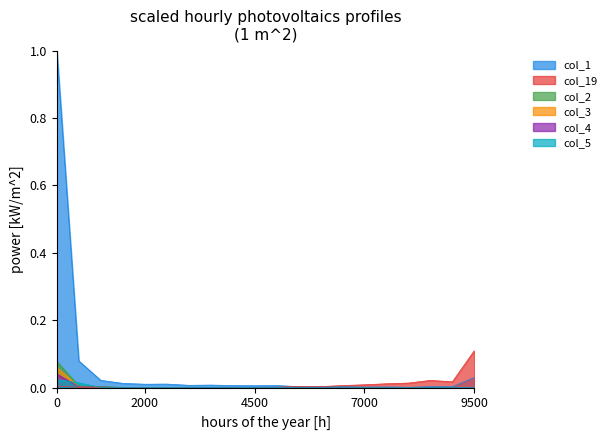

Which series has the largest total across all categories?

col_1